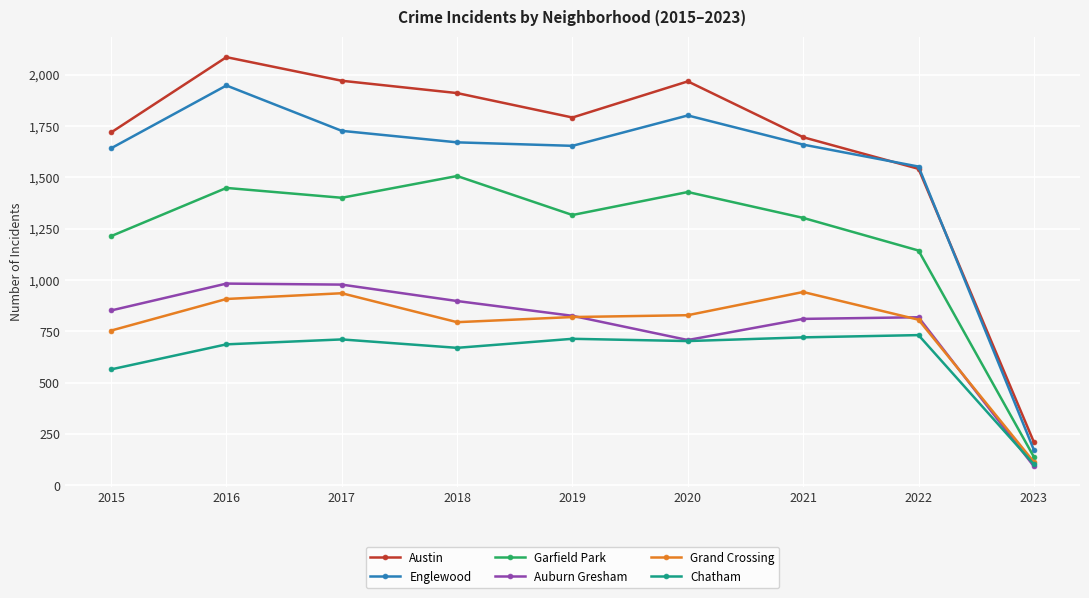

At which category does Grand Crossing reach its first local valley?

2018